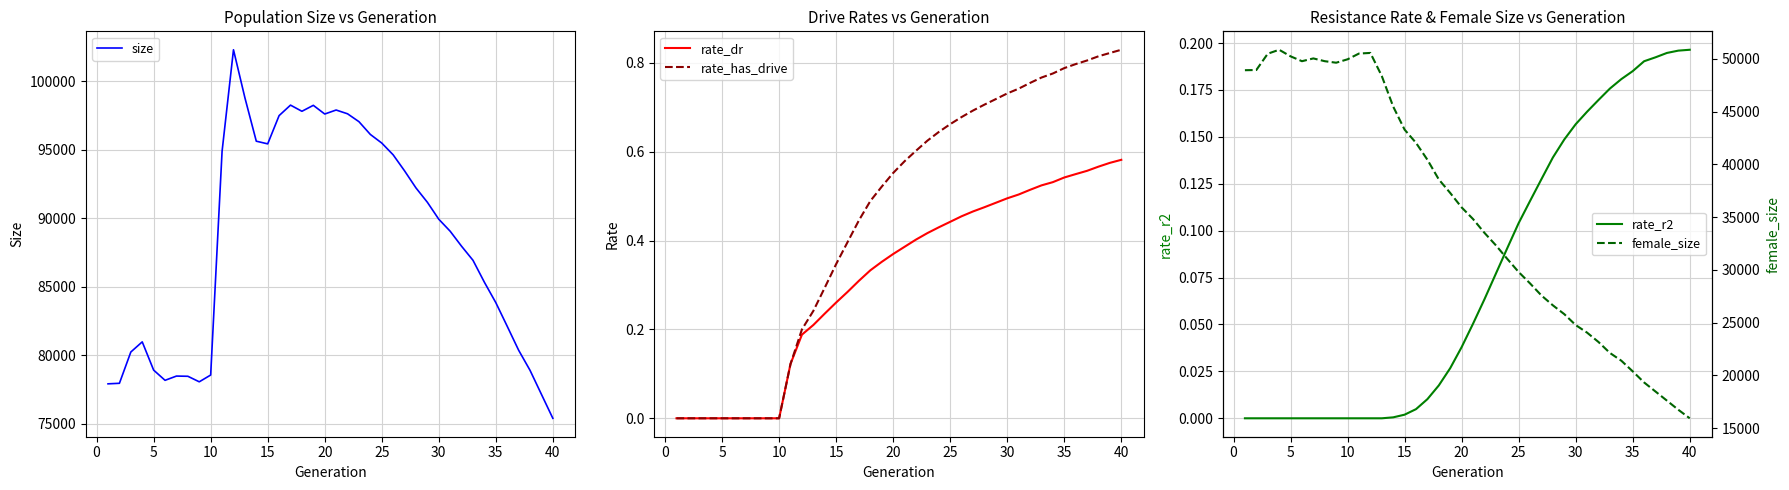

True or false: rate_has_drive and female_size cross at least once.

False